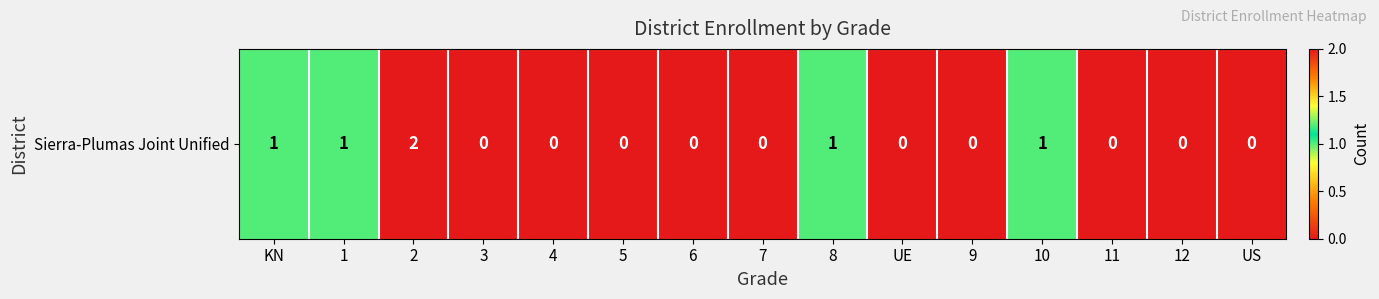

Count the number of categories in the chart.

15